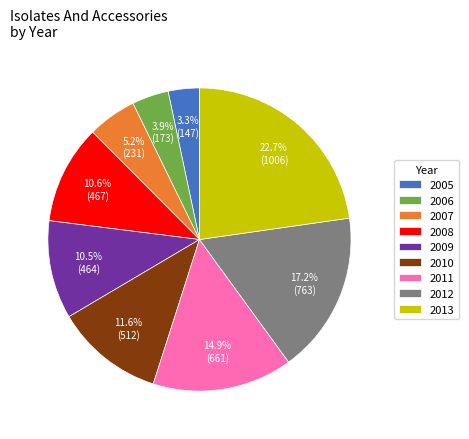

Does 2012 account for over 50% of the chart?

No